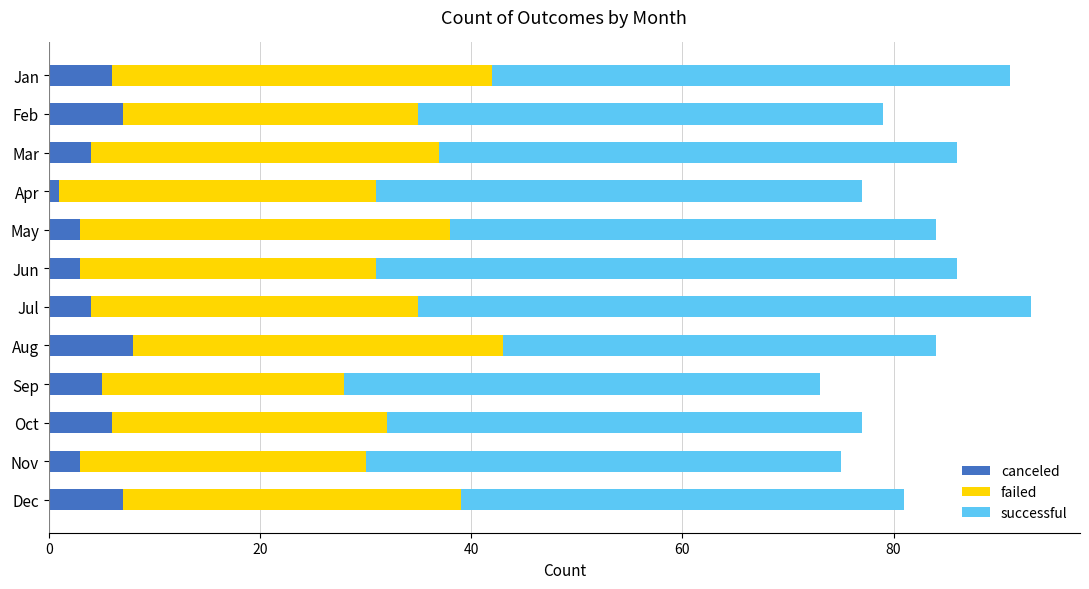

What is the difference between the second highest and second lowest values in the canceled series?

4